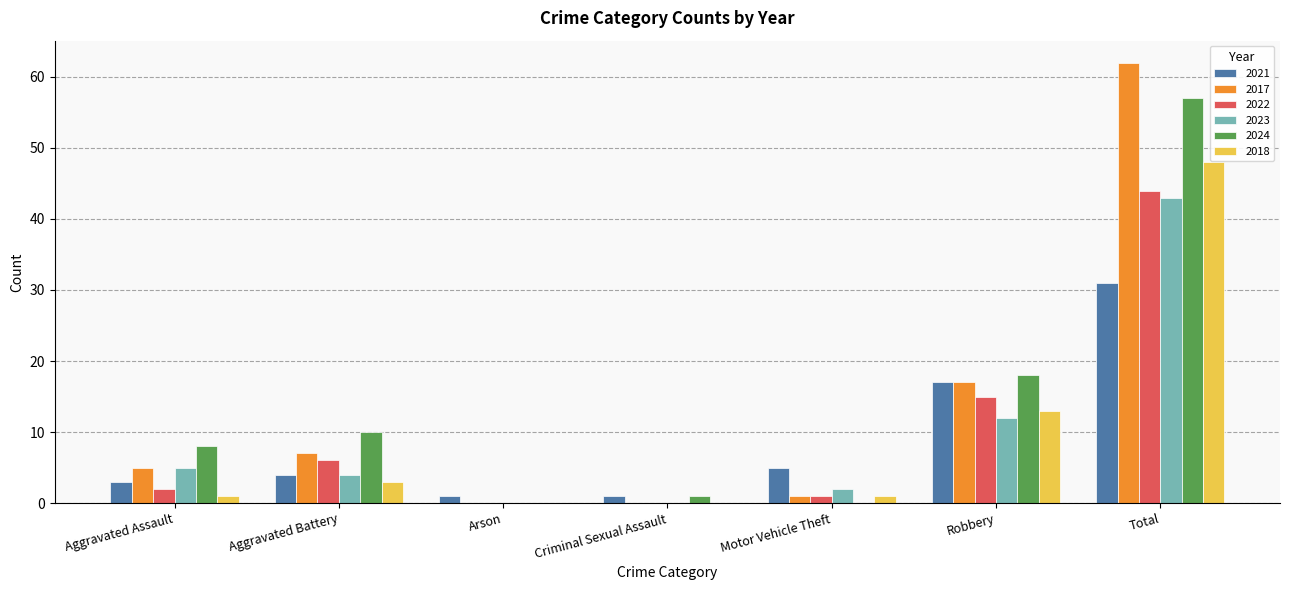

Which series has the widest spread of values?

2017